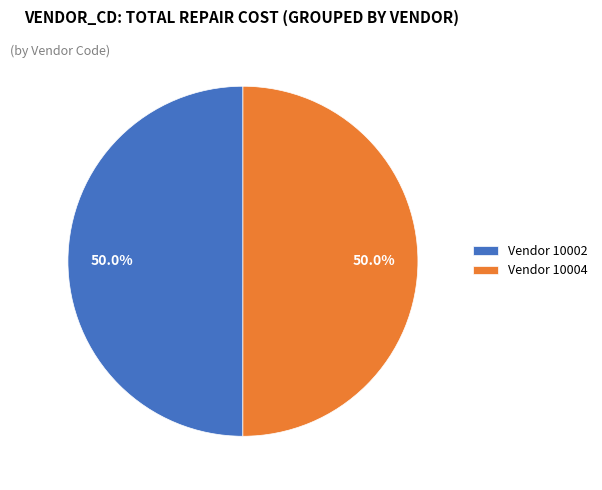

Approximately how many times larger is the value at Vendor 10004 compared to Vendor 10002?

1.0